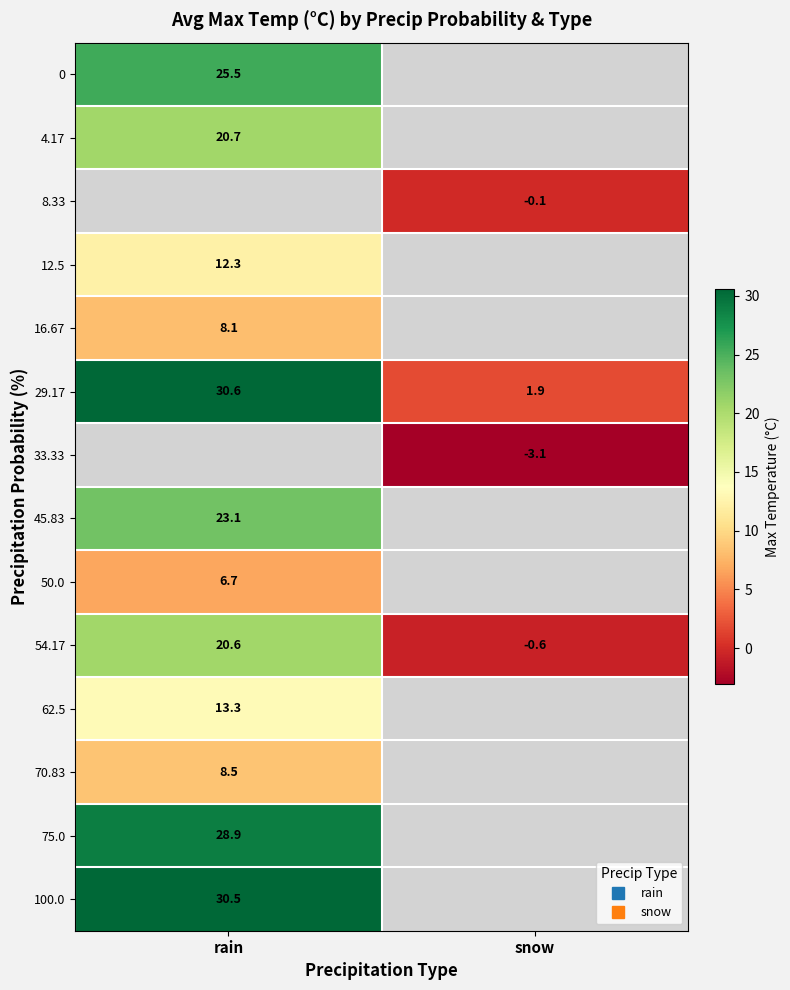

Is it true that 8.33 equals -0.1 at snow?

True